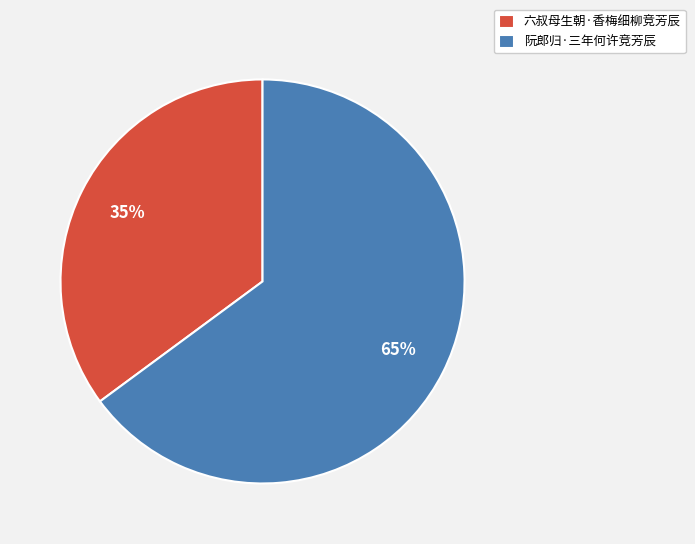

To the nearest percent, what percentage of the pie is 六叔母生朝·香梅细柳竞芳辰?

35%